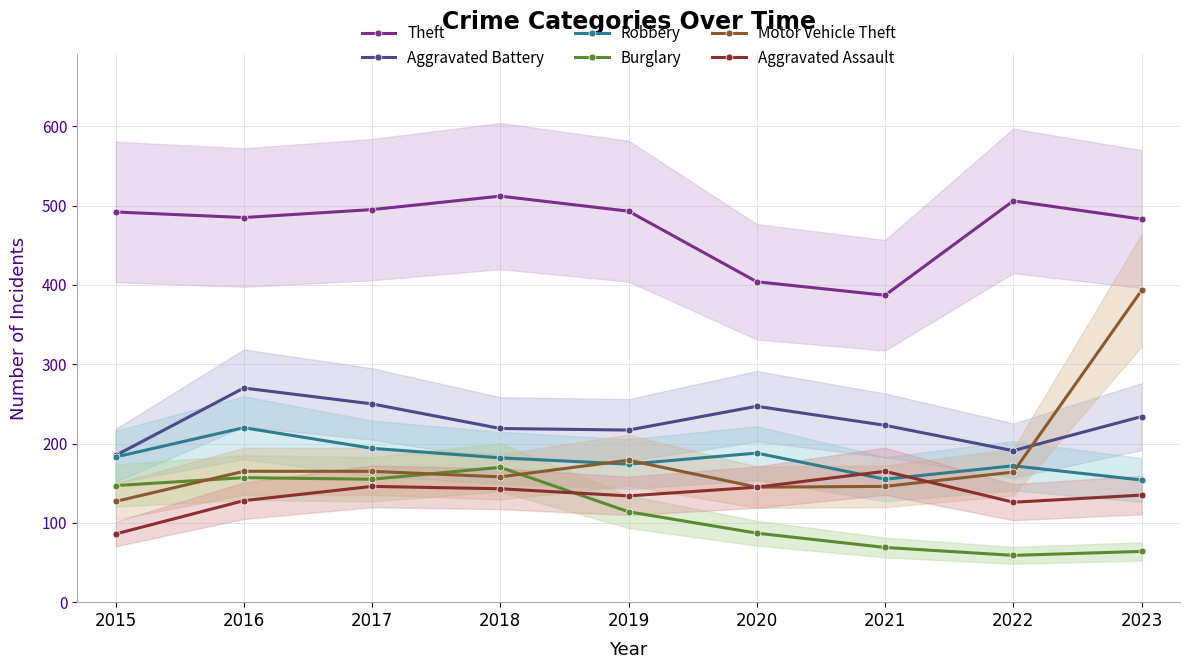

Reading right to left, list all the values displayed in this chart.

Theft: 2023=483	2022=506	2021=387	2020=404	2019=493	2018=512	2017=495	2016=485	2015=492
Aggravated Battery: 2023=234	2022=191	2021=223	2020=247	2019=217	2018=219	2017=250	2016=270	2015=185
Robbery: 2023=154	2022=172	2021=155	2020=188	2019=174	2018=182	2017=194	2016=220	2015=183
Burglary: 2023=64	2022=59	2021=69	2020=87	2019=114	2018=170	2017=155	2016=157	2015=147
Motor Vehicle Theft: 2023=393	2022=164	2021=146	2020=145	2019=179	2018=158	2017=165	2016=165	2015=127
Aggravated Assault: 2023=135	2022=126	2021=165	2020=145	2019=134	2018=143	2017=146	2016=128	2015=86